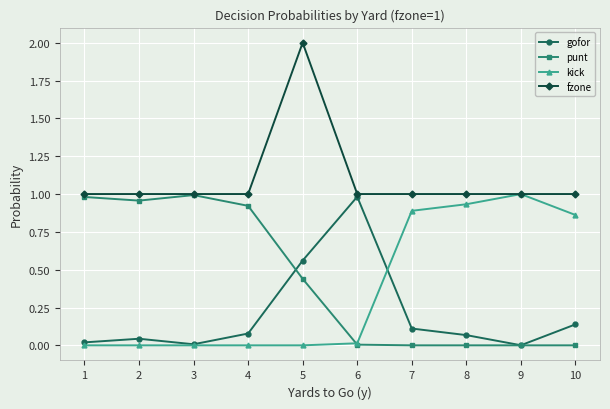

Is it true that kick equals 0.5 at 1?

False